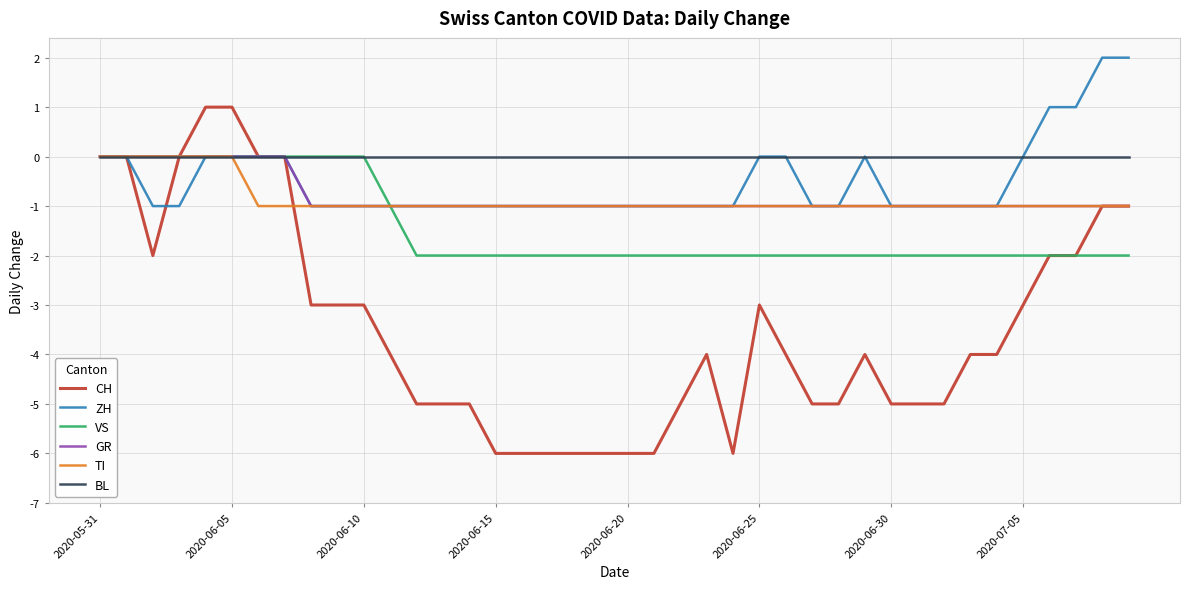

True or false: TI and CH intersect in this chart.

True